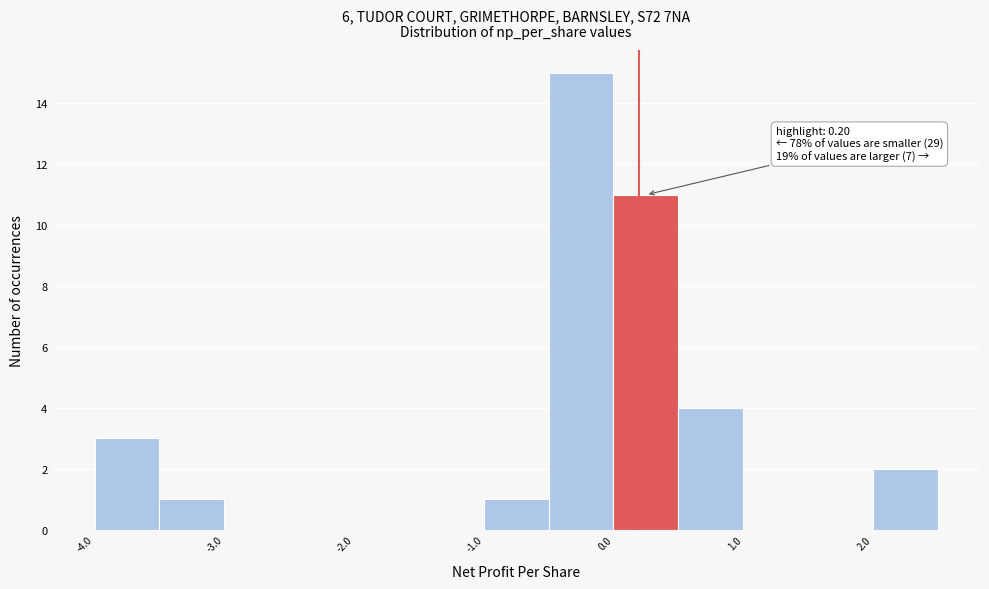

Over which range of the x-axis is the bar tallest?

-0.5 to 0.0